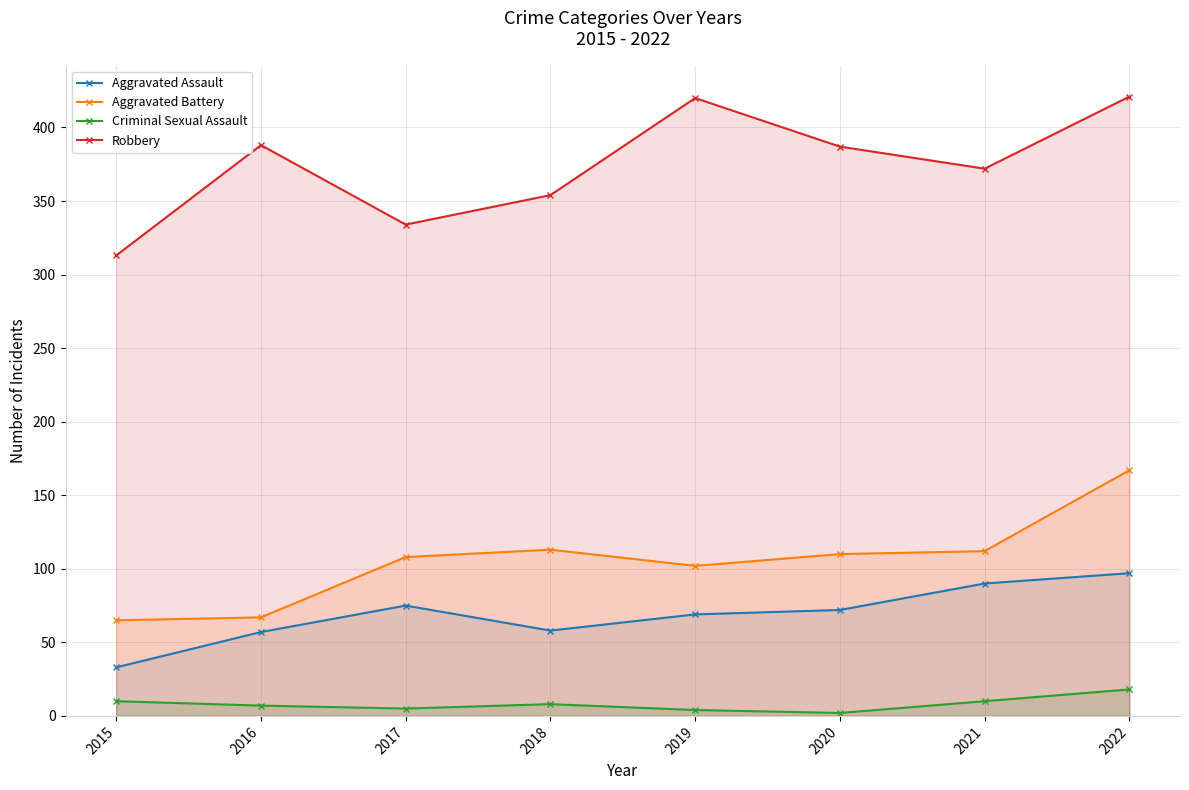

What is the greatest value displayed?

421